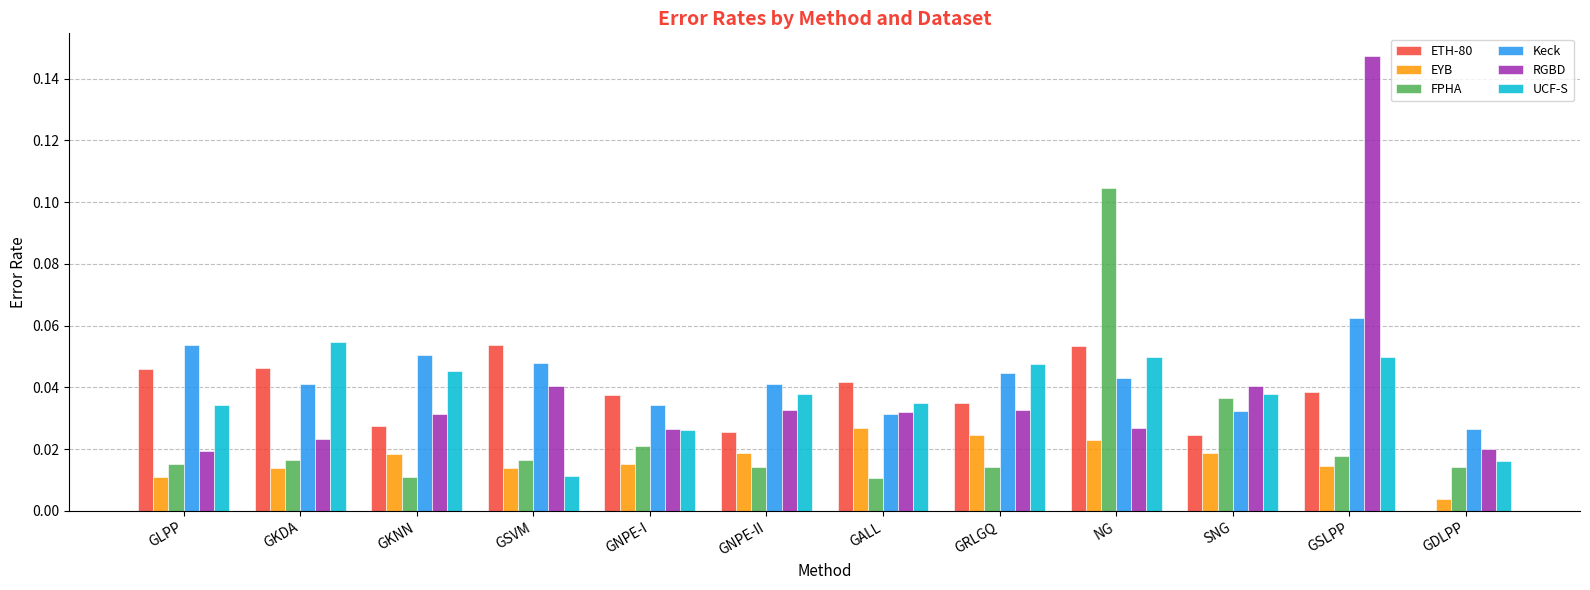

How many UCF-S values are between 0 and 1?

12